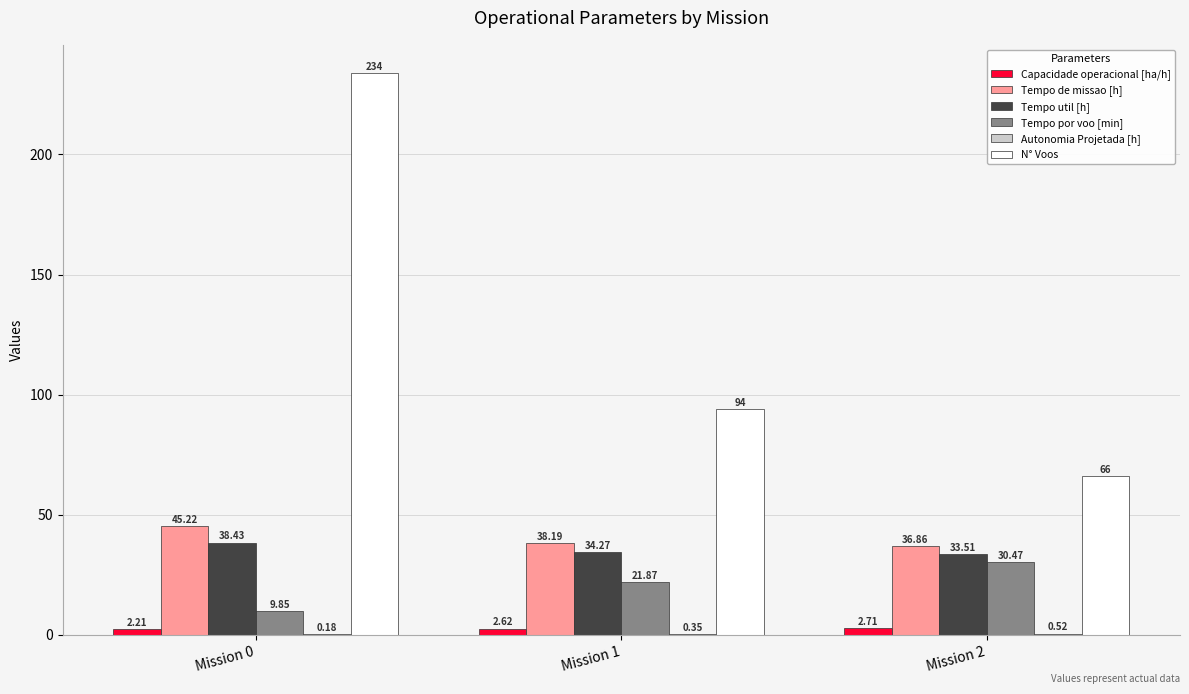

What is the sum of all Tempo util [h] values?

106.2